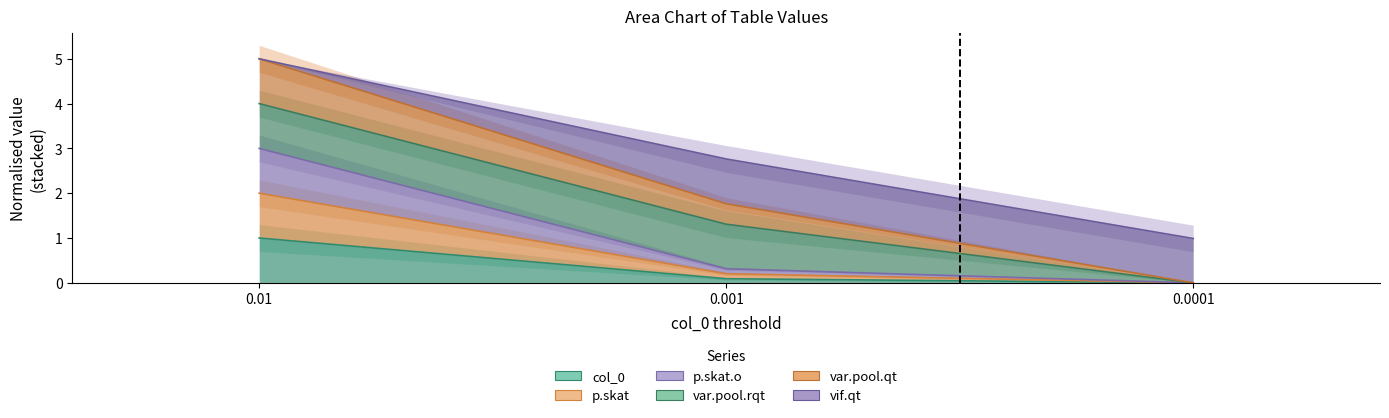

Which label corresponds to the largest value in the chart?

0.01